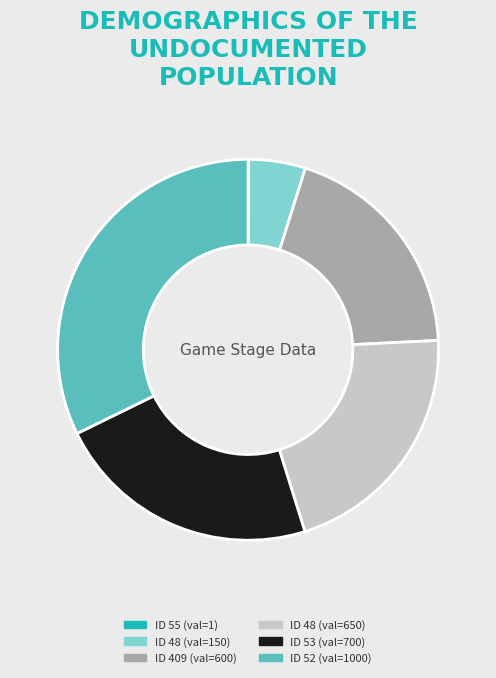

Does any single category account for the majority?

No